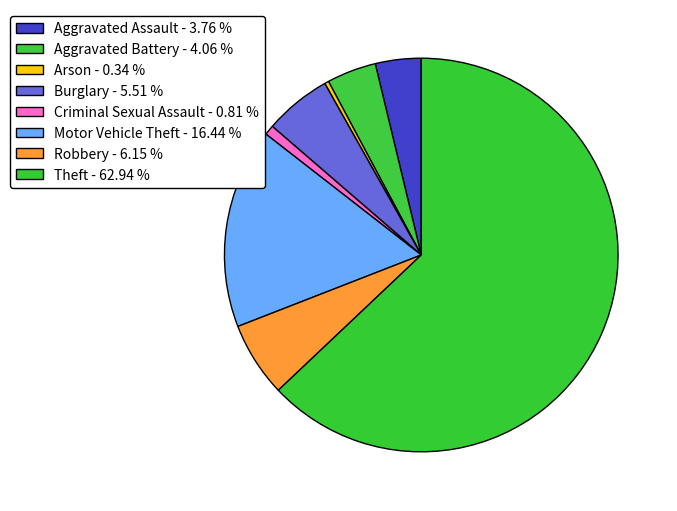

Count the number of slices in the pie.

8